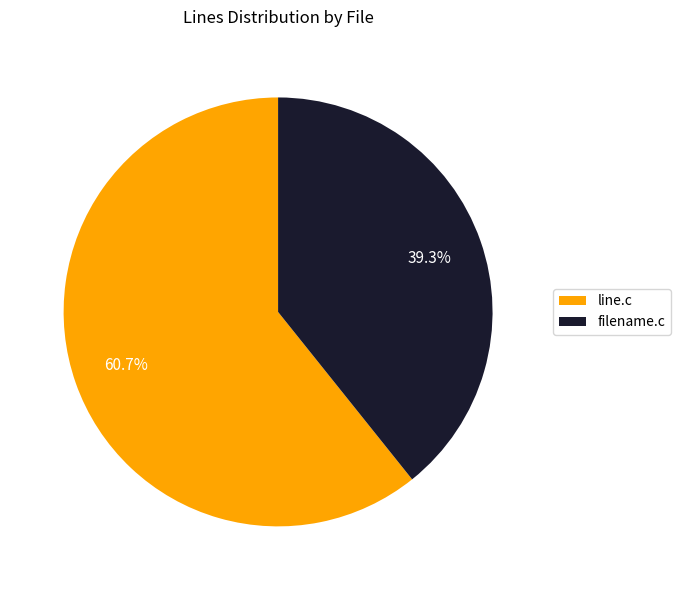

Is it true that line.c is 61% of the pie?

True